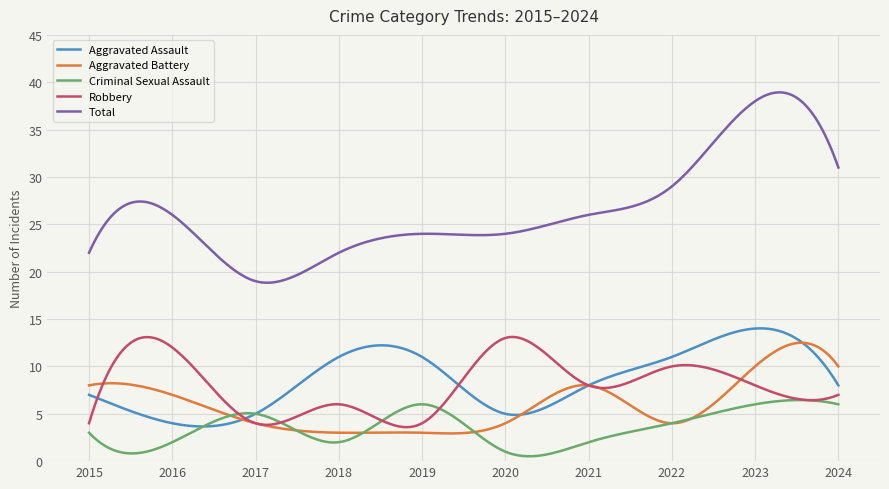

True or false: Total and Aggravated Battery intersect in this chart.

False